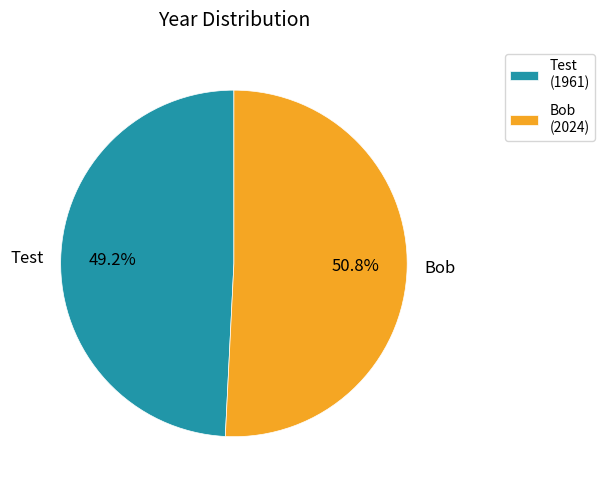

Which has a higher value, Bob or Test?

Bob